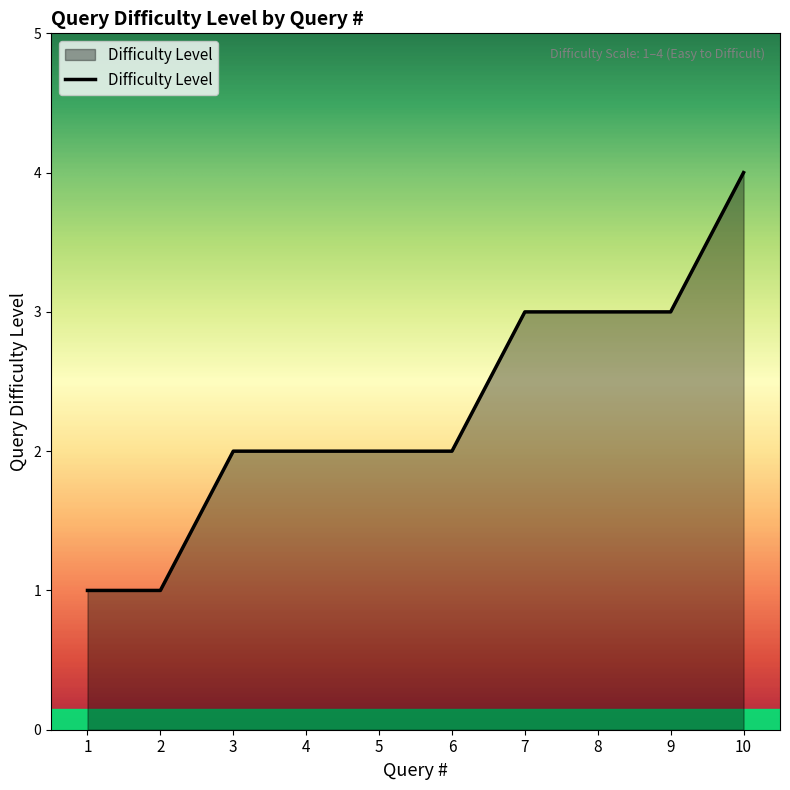

What is the difference between the maximum and minimum values?

3